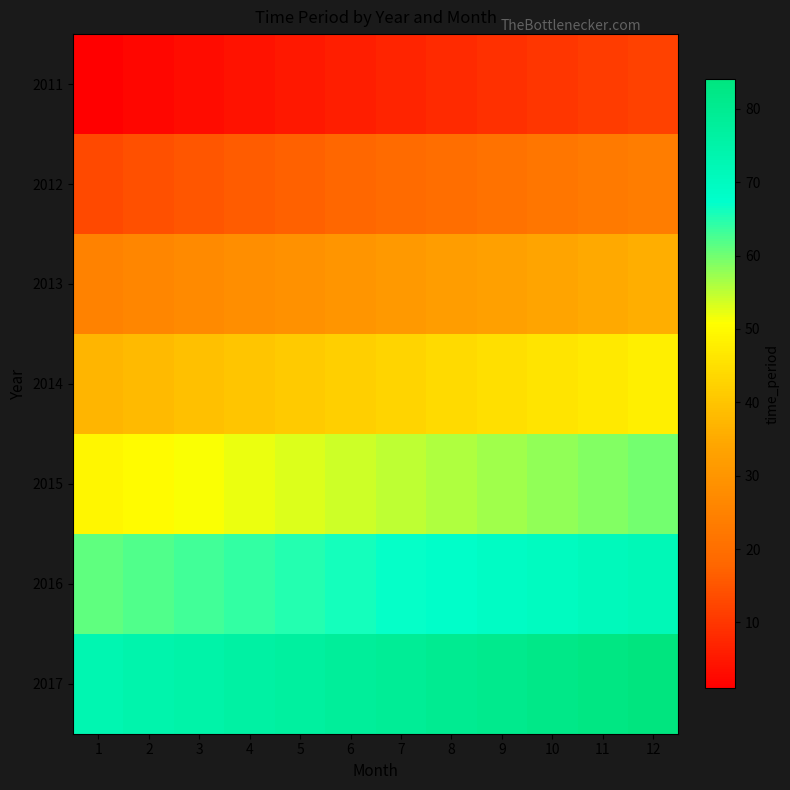

Reading left to right, list all the values displayed in this chart.

2011: 1=1	2=2	3=3	4=4	5=5	6=6	7=7	8=8	9=9	10=10	11=11	12=12
2012: 1=13	2=14	3=15	4=16	5=17	6=18	7=19	8=20	9=21	10=22	11=23	12=24
2013: 1=25	2=26	3=27	4=28	5=29	6=30	7=31	8=32	9=33	10=34	11=35	12=36
2014: 1=37	2=38	3=39	4=40	5=41	6=42	7=43	8=44	9=45	10=46	11=47	12=48
2015: 1=49	2=50	3=51	4=52	5=53	6=54	7=55	8=56	9=57	10=58	11=59	12=60
2016: 1=61	2=62	3=63	4=64	5=65	6=66	7=67	8=68	9=69	10=70	11=71	12=72
2017: 1=73	2=74	3=75	4=76	5=77	6=78	7=79	8=80	9=81	10=82	11=83	12=84